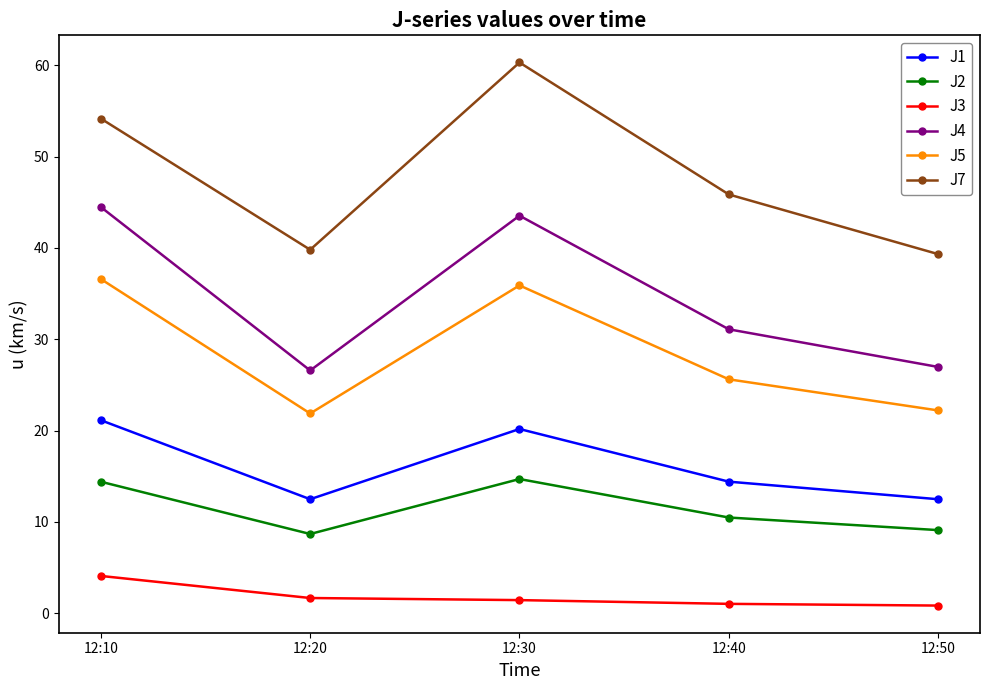

True or false: J5 and J1 cross at least once.

False